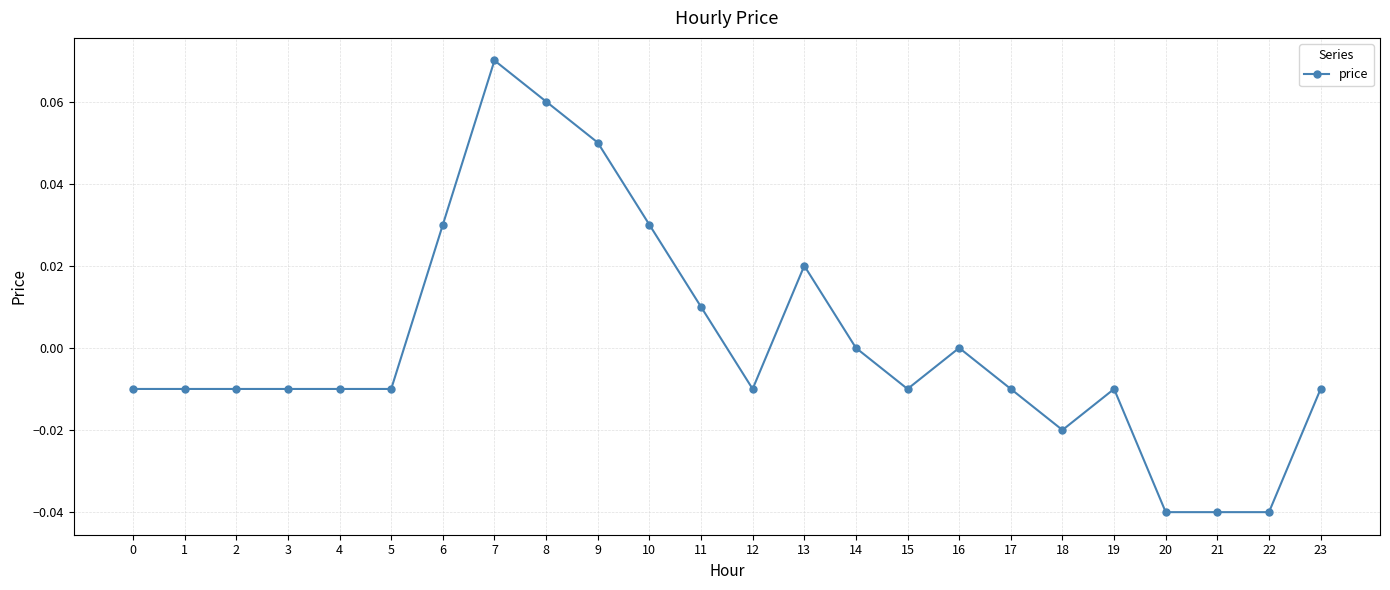

True or false: there are more than 2 points higher than both neighbors.

True